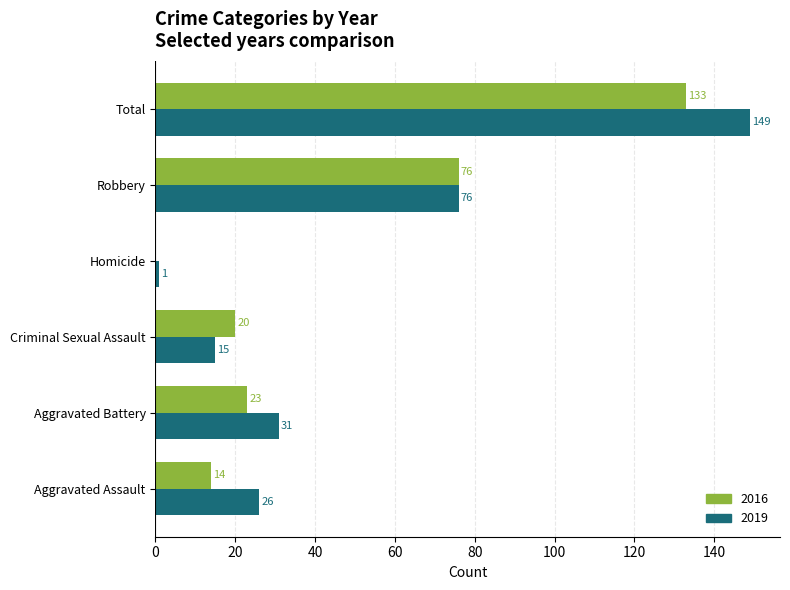

Which series has the largest total across all categories?

2019